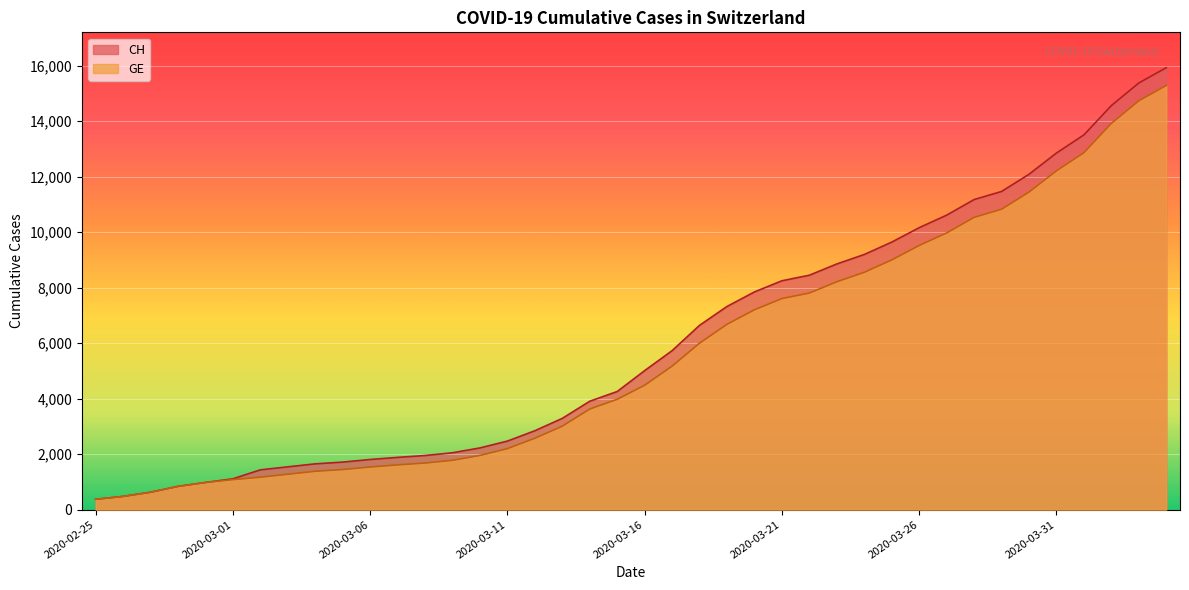

What is the difference between the maximum and minimum values in the CH series?

15551